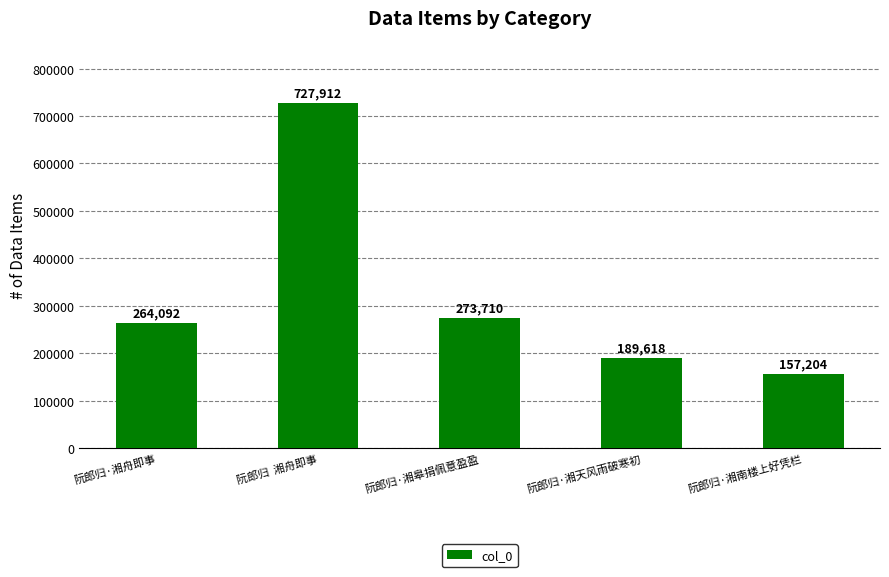

Rank the categories by value from lowest to highest.

阮郎归·湘南楼上好凭栏, 阮郎归·湘天风雨破寒初, 阮郎归·湘舟即事, 阮郎归·湘皋捐佩意盈盈, 阮郎归  湘舟即事